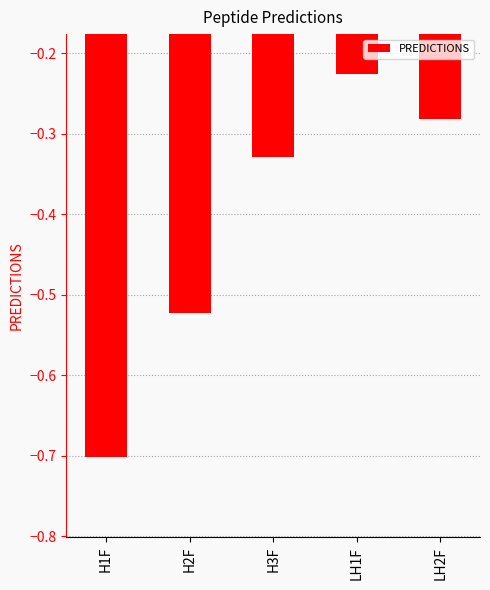

Which label corresponds to the largest value in the chart?

LH1F